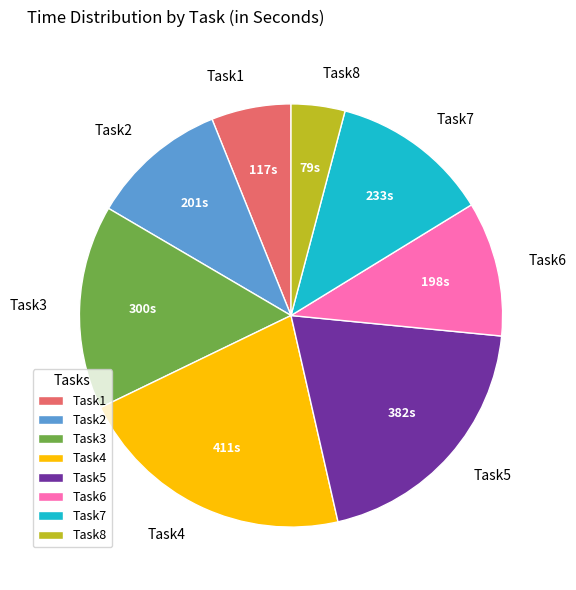

Is it true that Task7 is 2% of the pie?

False